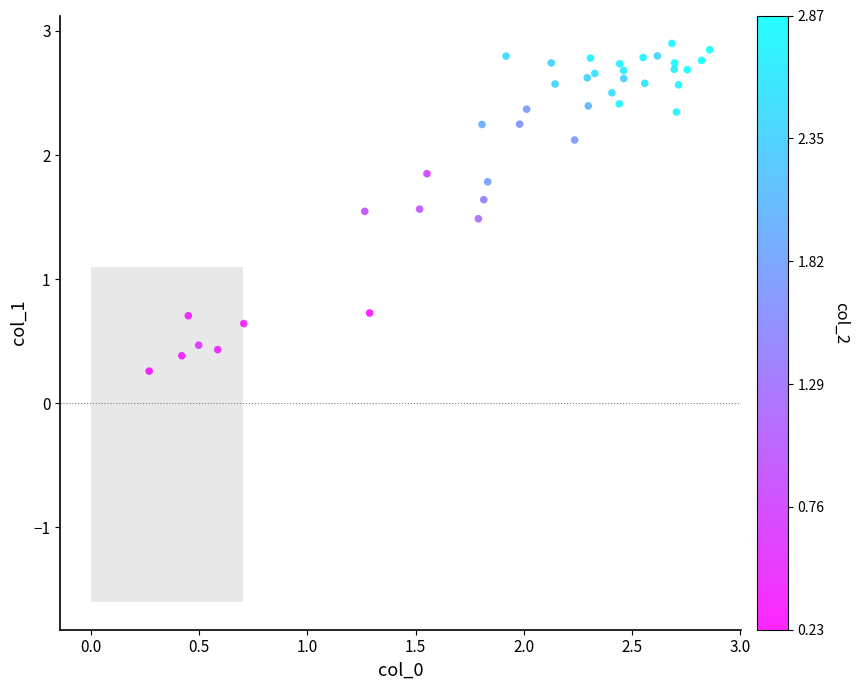

What is the range of Y values (max minus min)?

2.6